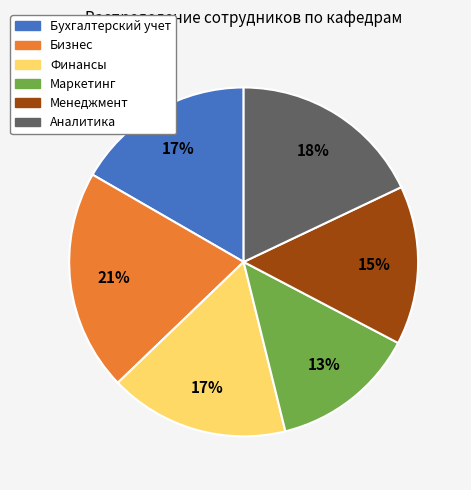

The Маркетинг slice represents 5% of the pie. True or false?

False